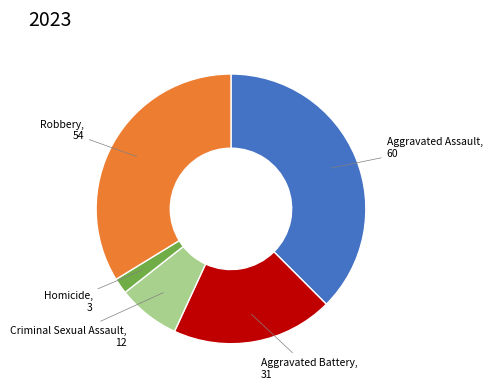

Does any single category account for the majority?

No